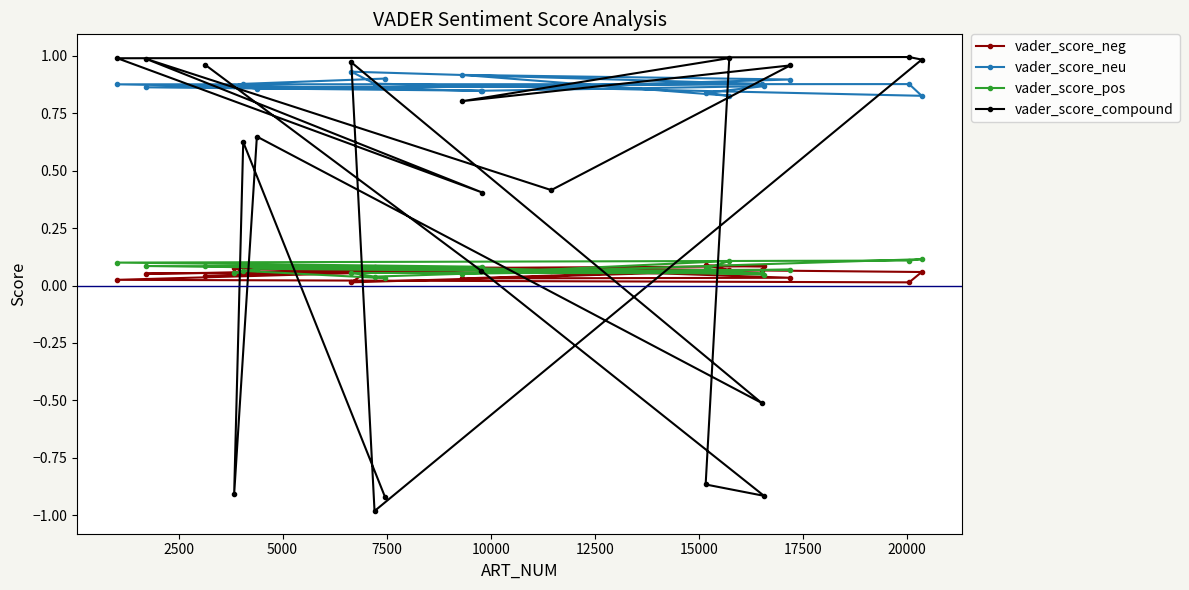

What is the maximum value for vader_score_neg?

0.1